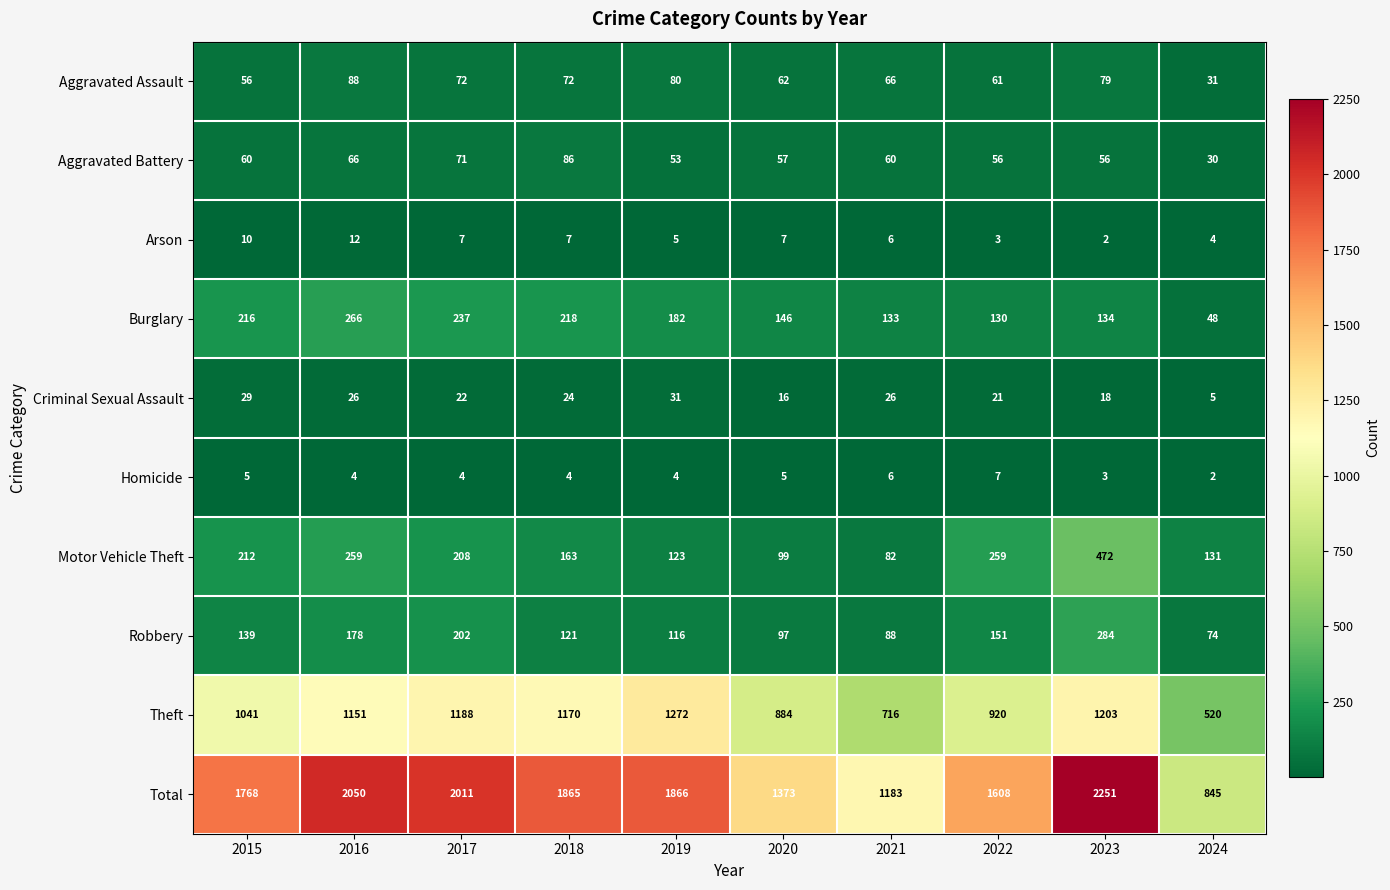

What is the difference between the second highest and minimum values in the Arson series?

8